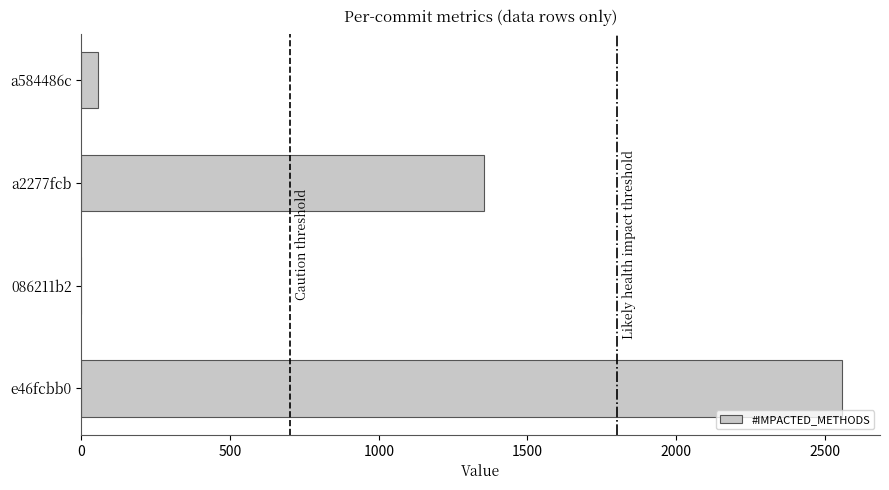

What is the sum of all values?

3970